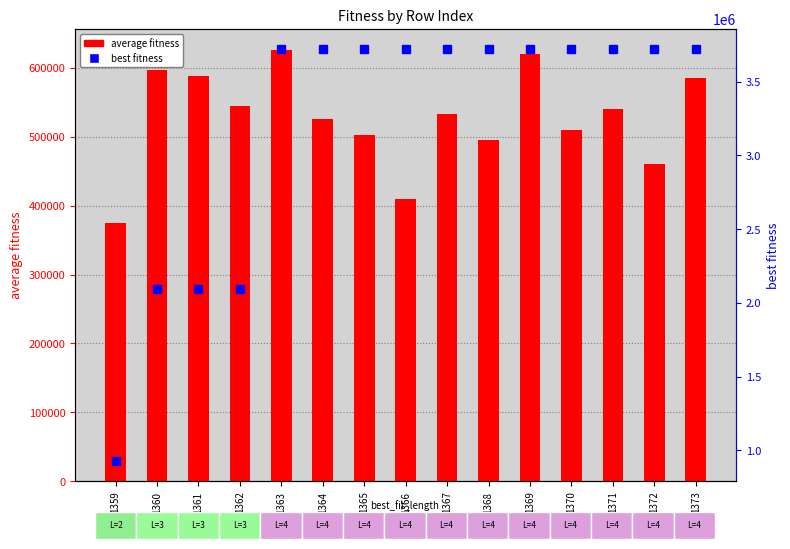

At which label does average fitness first exceed 532225?

1360